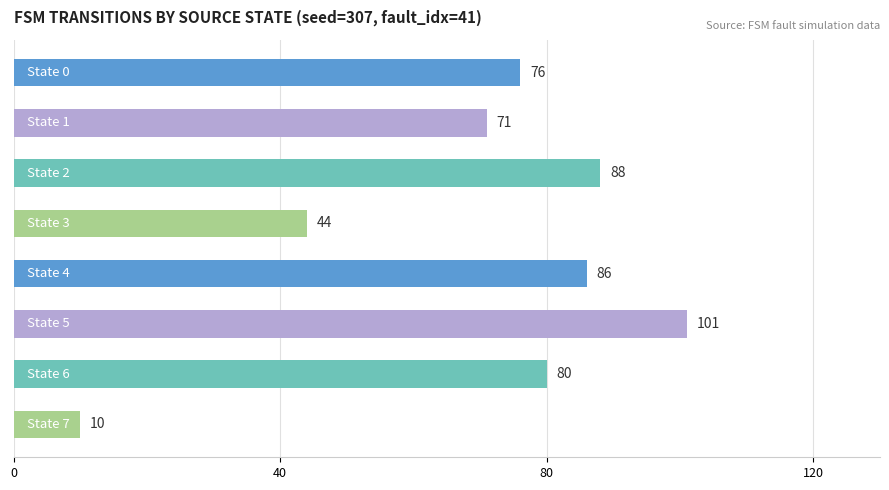

What is the difference between the second highest and minimum values?

78